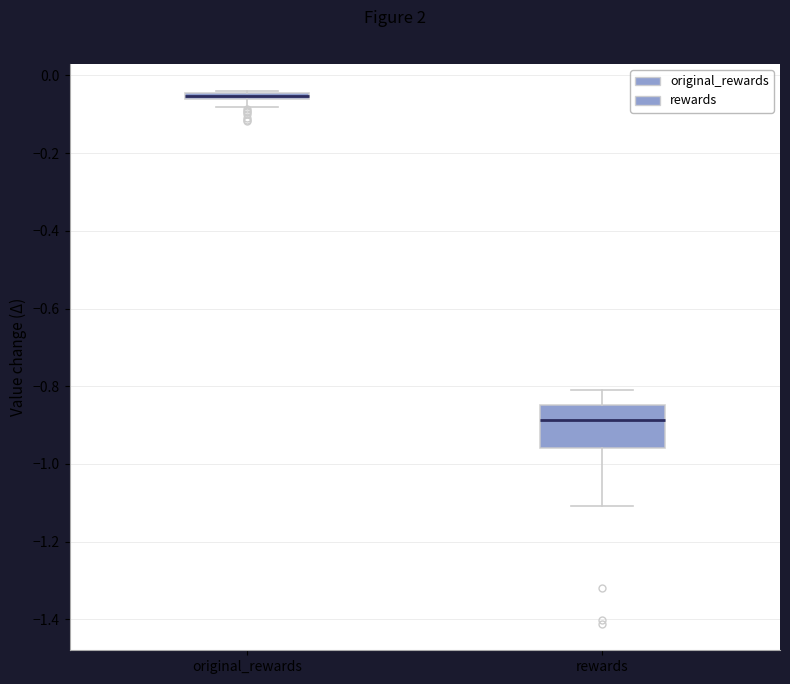

Comparing the boxes themselves (not the whiskers), which one is the tallest?

rewards